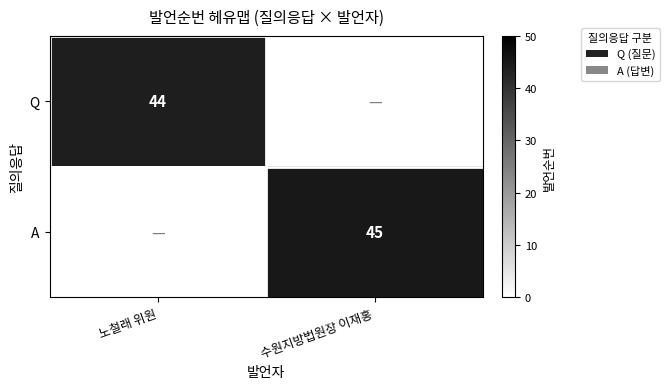

True or false: A has a value of 62 at 수원지방법원장 이재홍.

False